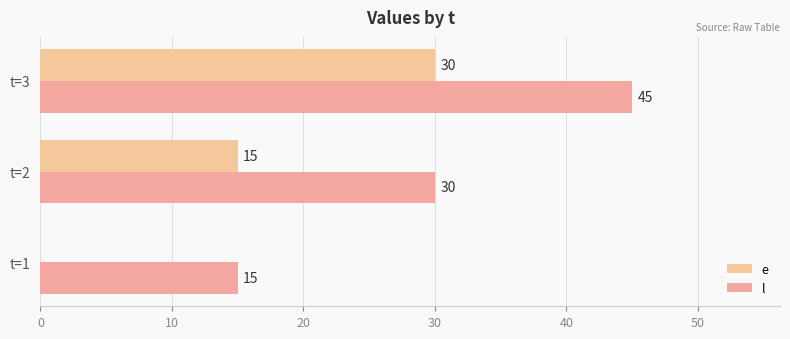

Which series has the largest range (max minus min)?

e